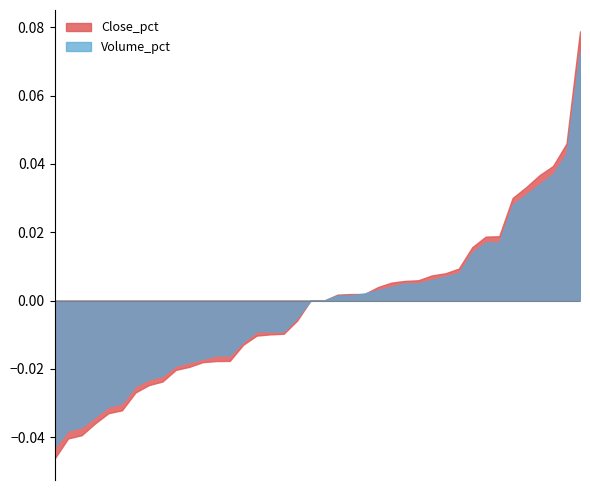

Which series has the widest spread of values?

Close_pct